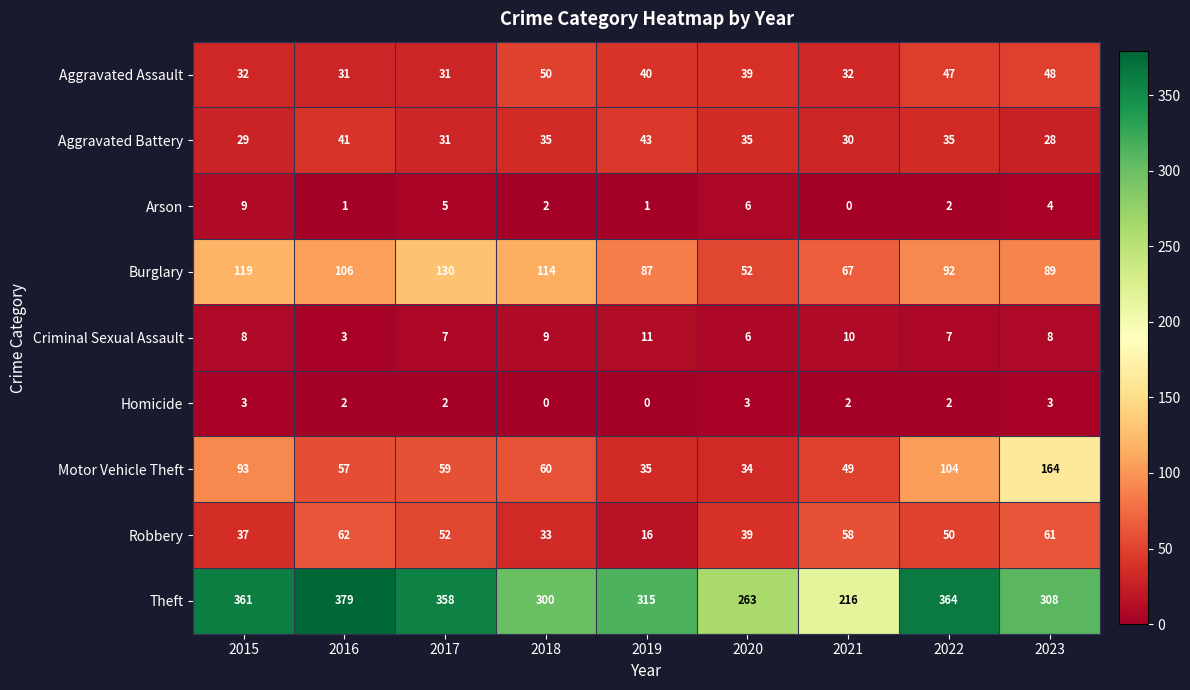

Which category has the highest value across all series?

2016